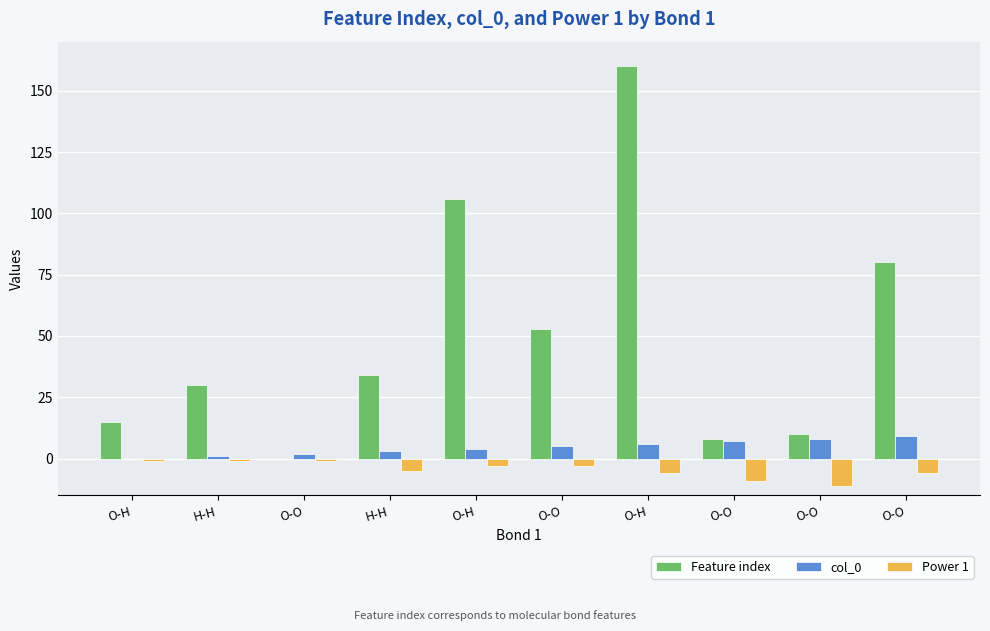

List the labels in order of col_0 value, largest first.

O-O, O-O, O-O, O-H, O-O, O-H, H-H, O-O, H-H, O-H